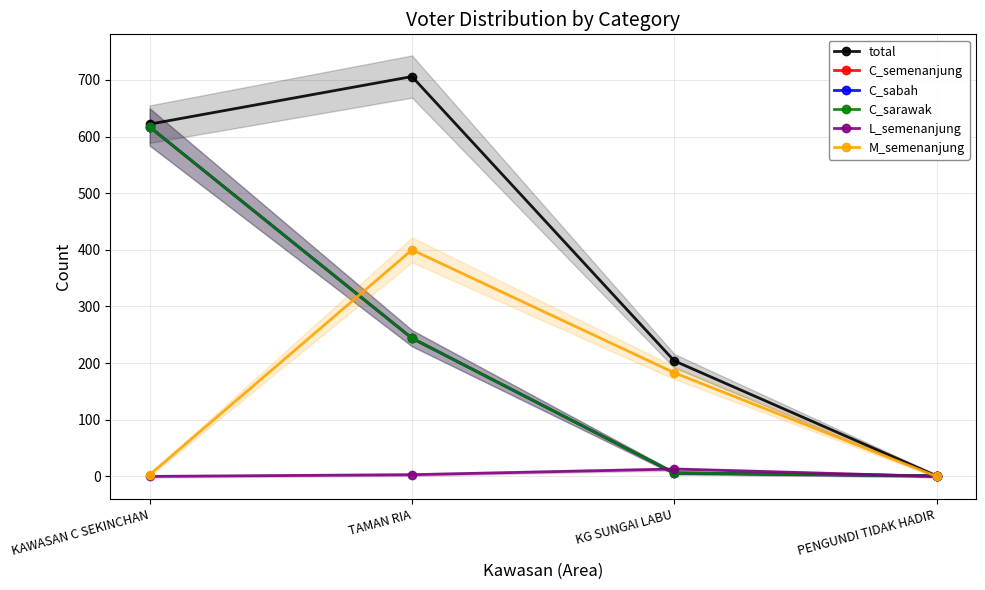

How many data points in C_sabah are above 244?

1